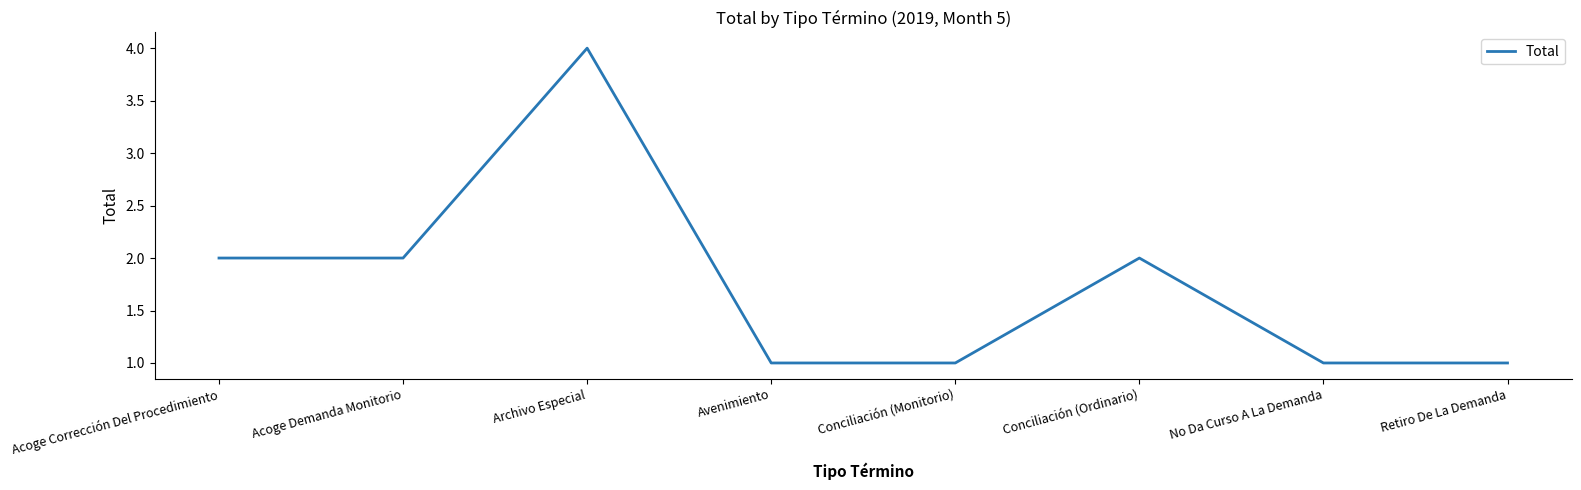

Reading left to right, what are all the values shown in this chart?

2	2	4	1	1	2	1	1